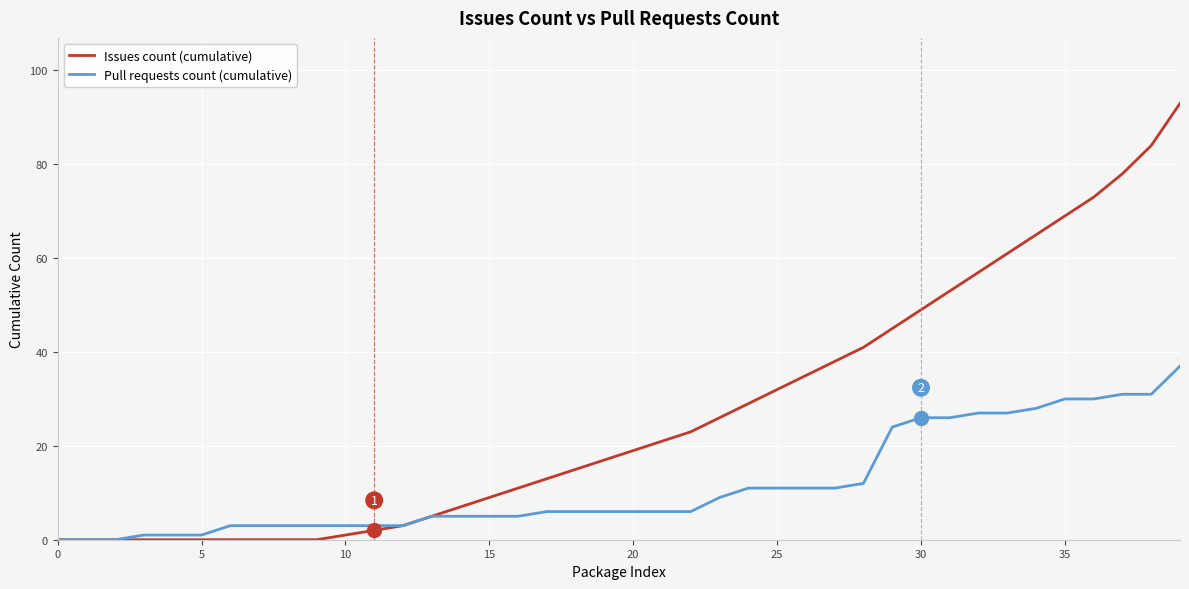

What are all the series names shown in the legend?

Issues count (cumulative), Pull requests count (cumulative)